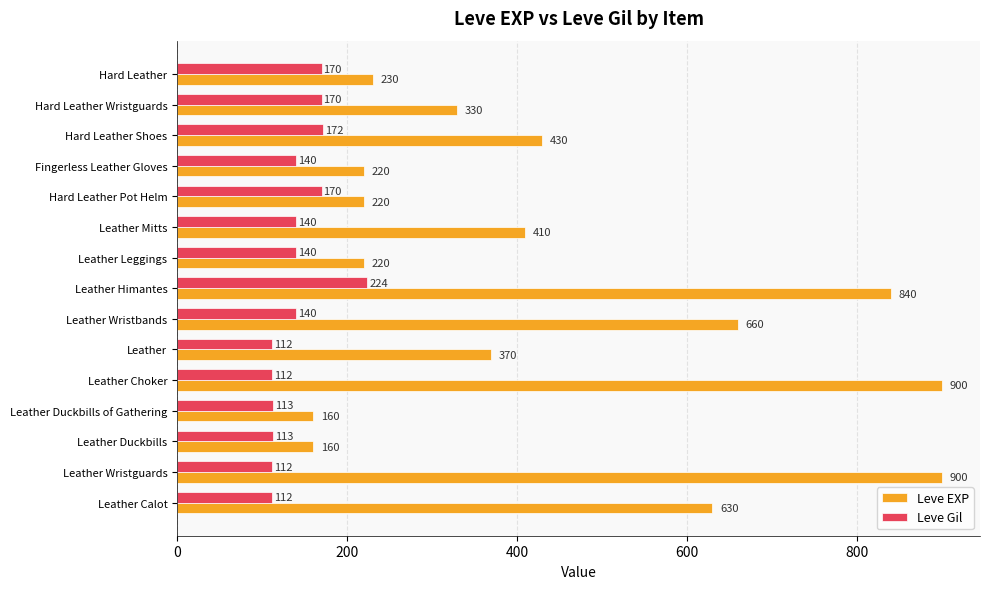

True or false: Leve EXP has a value of 107 at Leather Duckbills of Gathering.

False